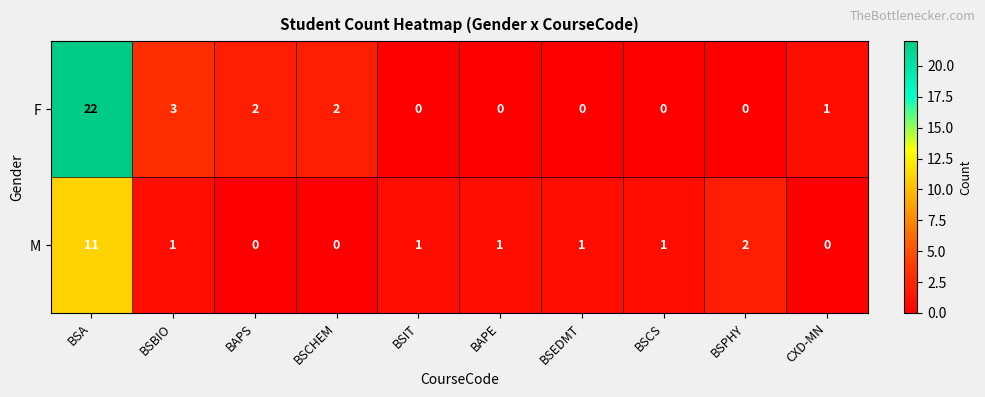

Which series has the largest total across all categories?

F